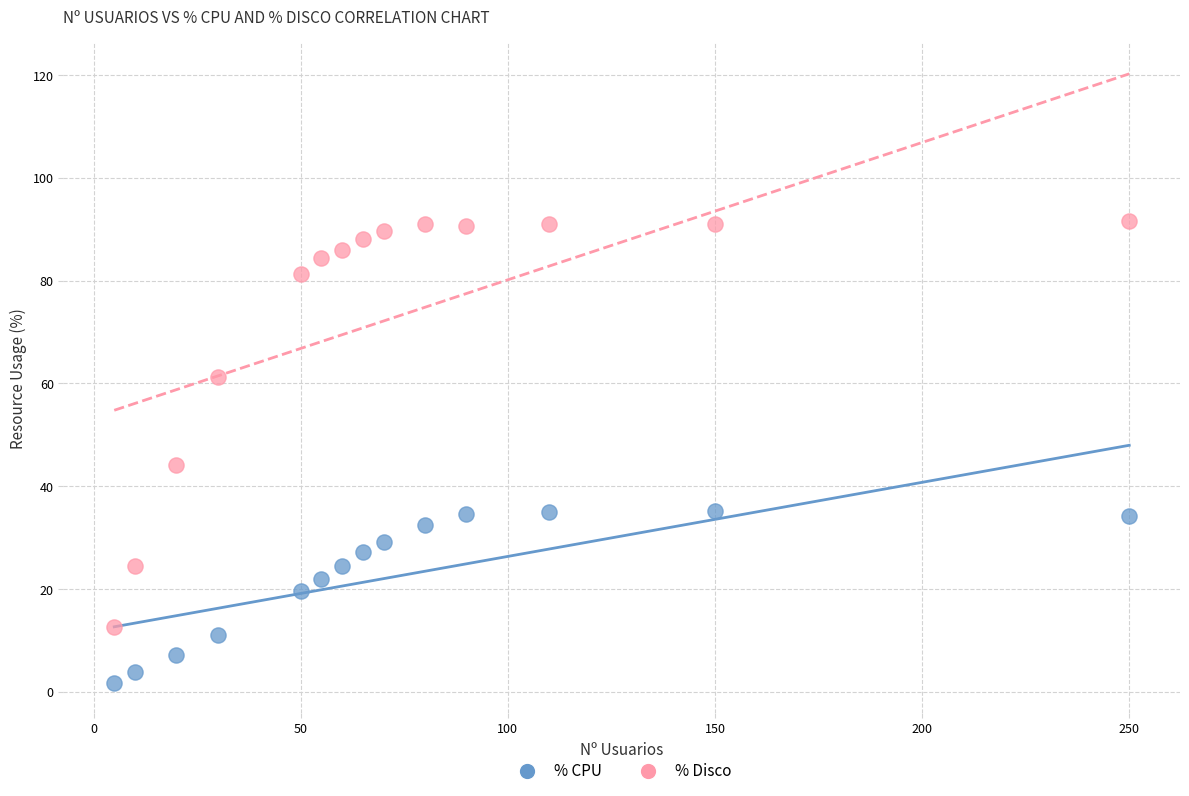

Which series contains the lowest Y value?

% CPU